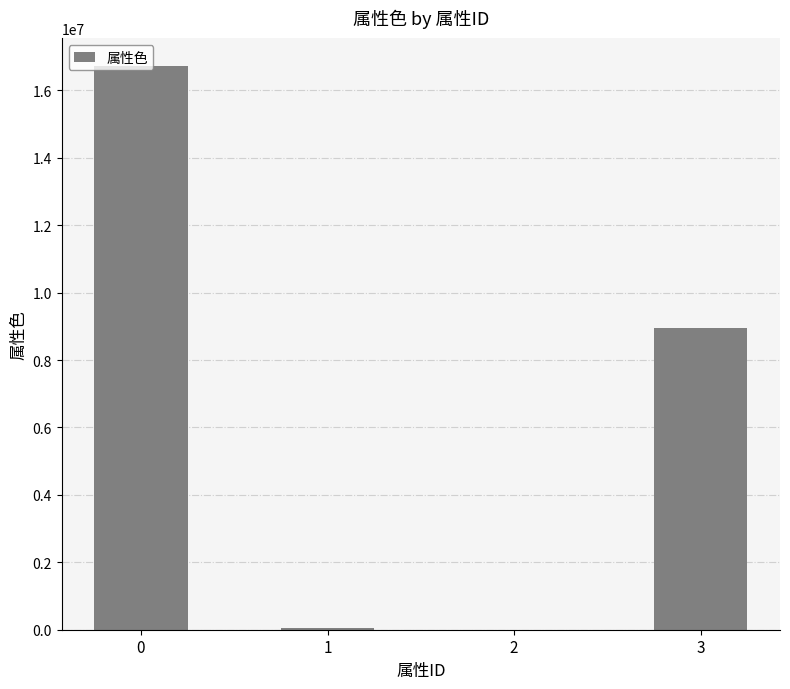

How many categories are shown in the chart?

4